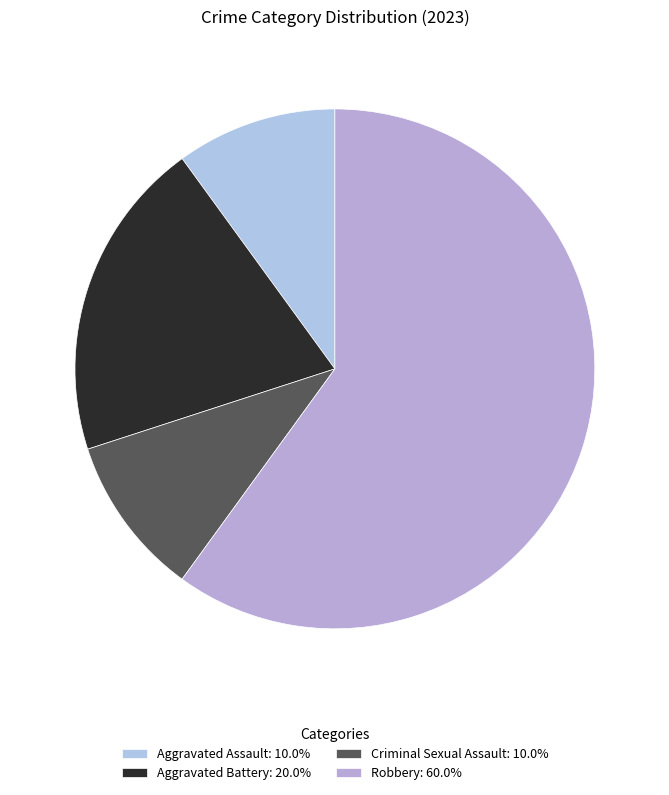

How many segments does this pie chart have?

4